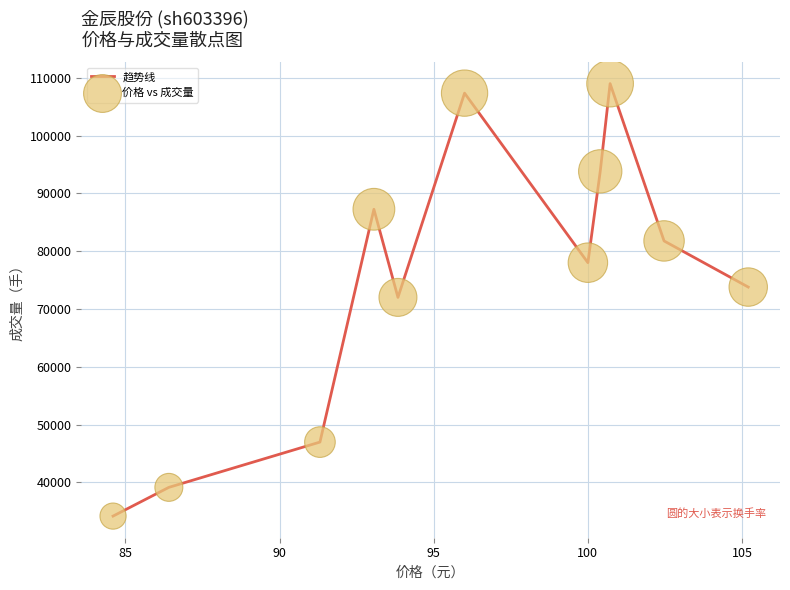

What is the greatest value displayed?

108990